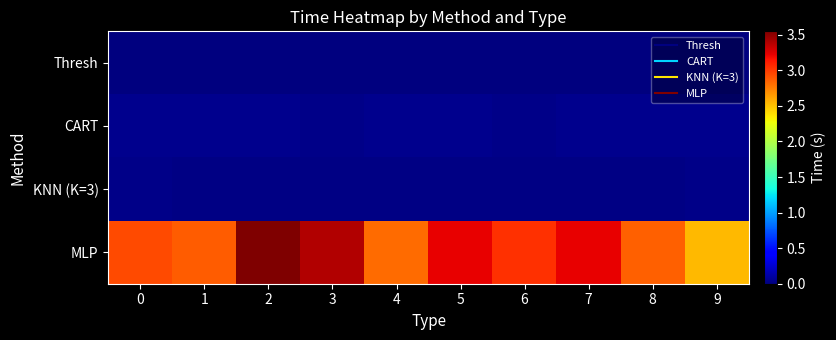

Reading right to left, transcribe all the data shown in this chart.

Thresh: 9=0.0	8=0.0	7=0.0	6=0.0	5=0.0	4=0.0	3=0.0	2=0.0	1=0.0	0=0.0
CART: 9=0.1	8=0.1	7=0.0	6=0.0	5=0.0	4=0.0	3=0.0	2=0.1	1=0.0	0=0.0
KNN (K=3): 9=0.0	8=0.0	7=0.0	6=0.0	5=0.0	4=0.0	3=0.0	2=0.0	1=0.0	0=0.0
MLP: 9=2.5	8=2.9	7=3.2	6=3.0	5=3.2	4=2.8	3=3.4	2=3.5	1=2.9	0=2.9